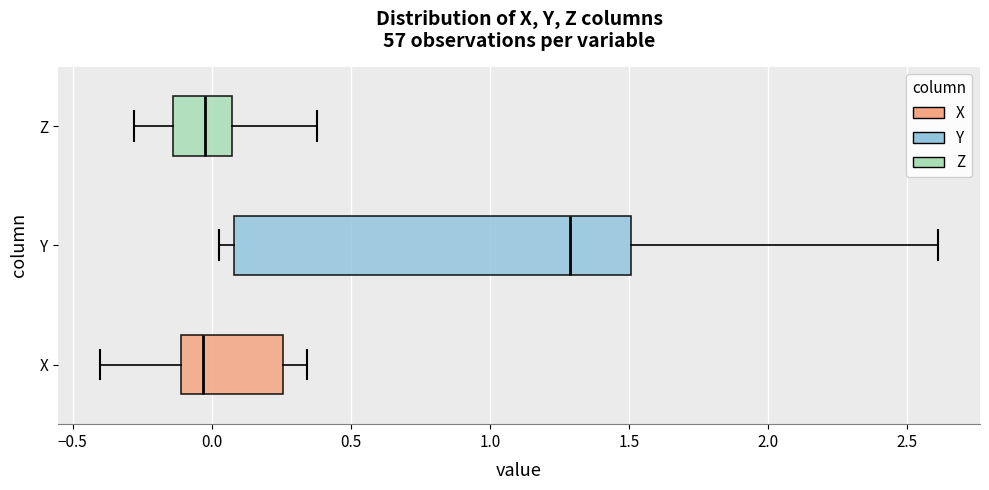

Which box is the widest, from its left edge to its right edge?

Y